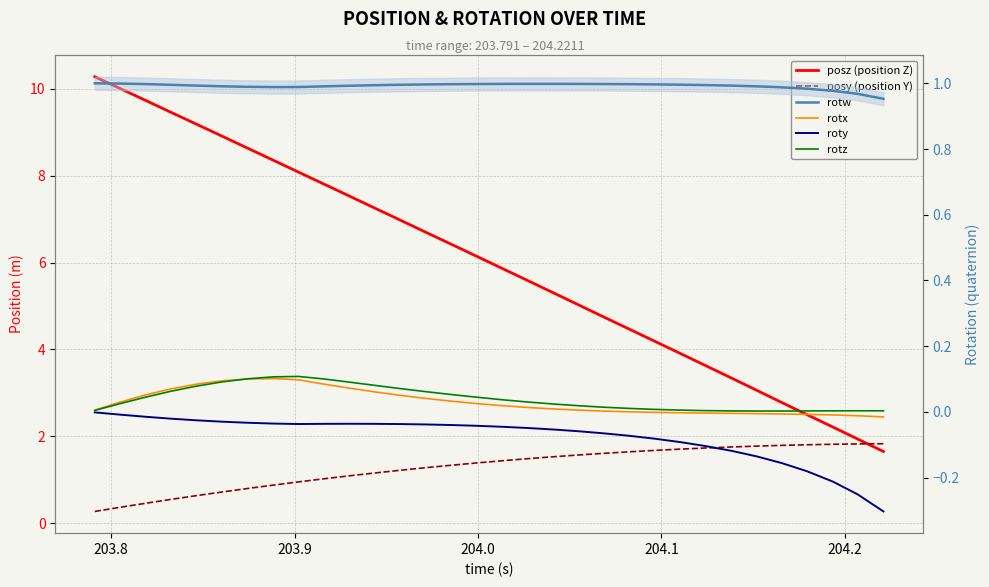

What is the maximum value shown in the chart?

10.3